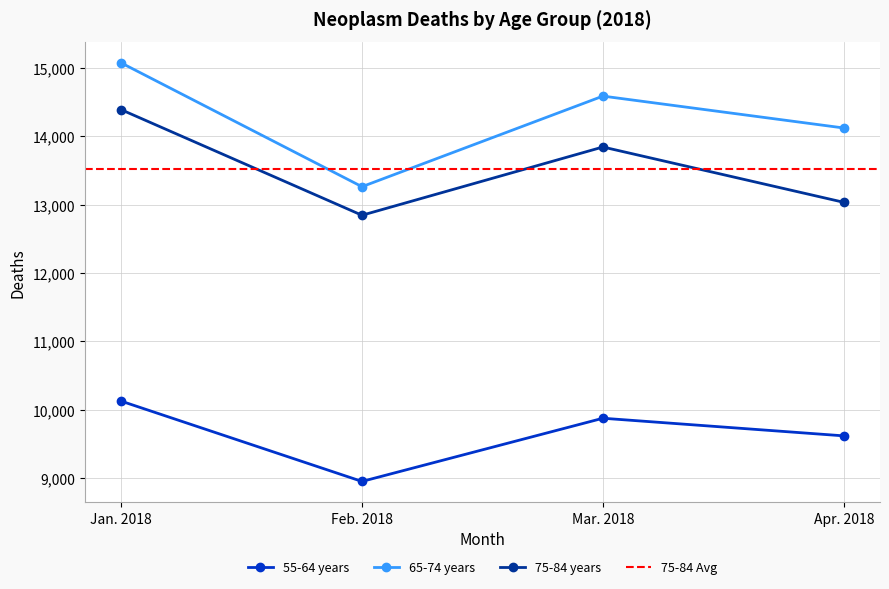

Does the chart have visible grid lines?

Yes